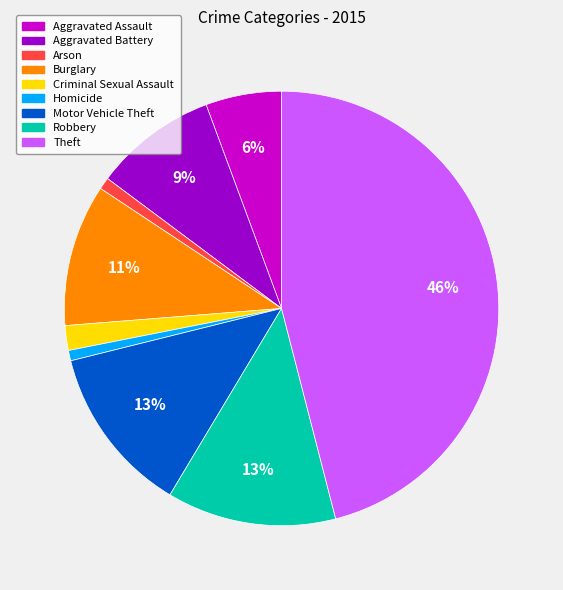

Approximately how many times larger is the value at Criminal Sexual Assault compared to Burglary?

0.2